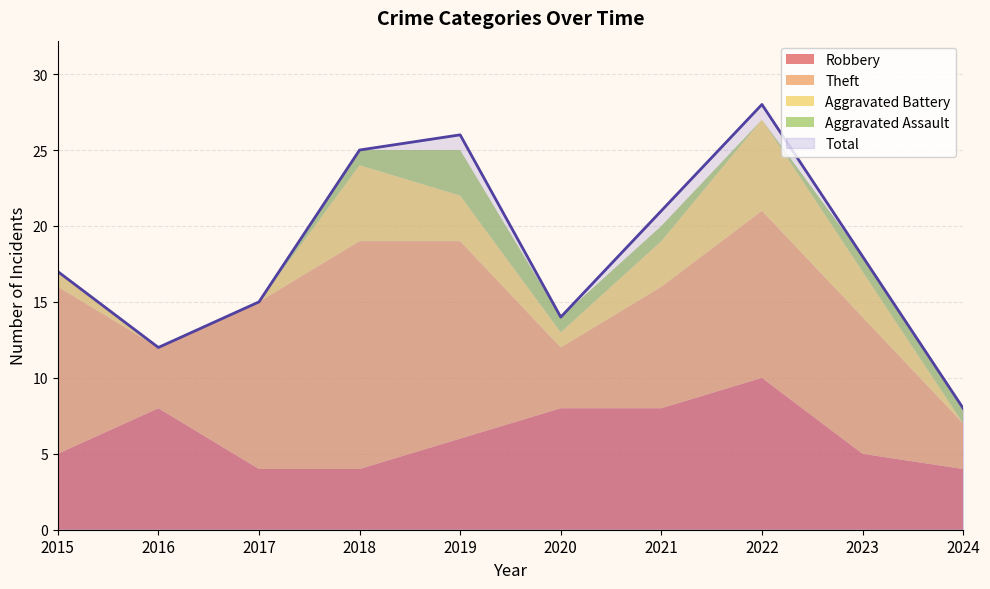

What is the greatest value displayed?

28